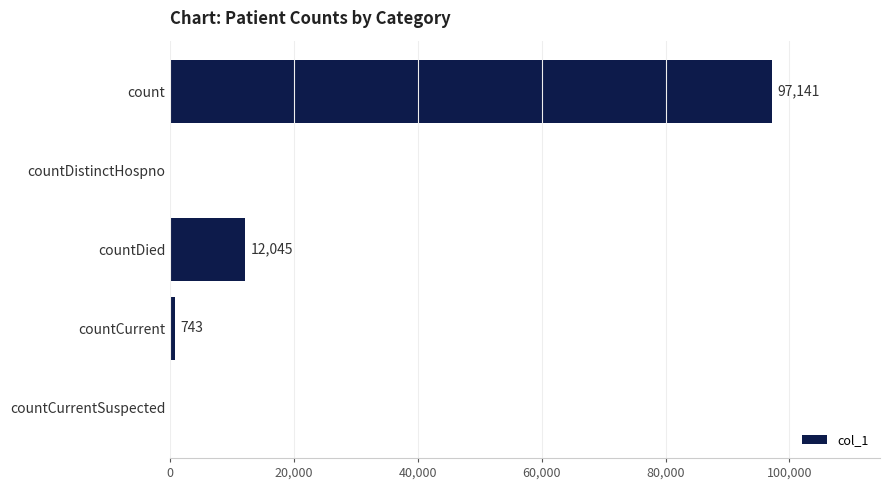

What is the approximate value at countDied, to the nearest 100?

12000